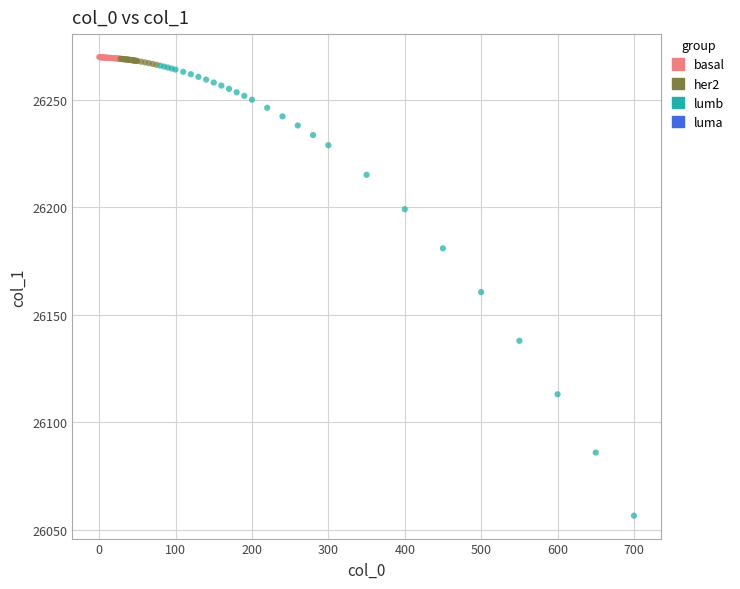

Which series has the widest spread of Y values?

lumb